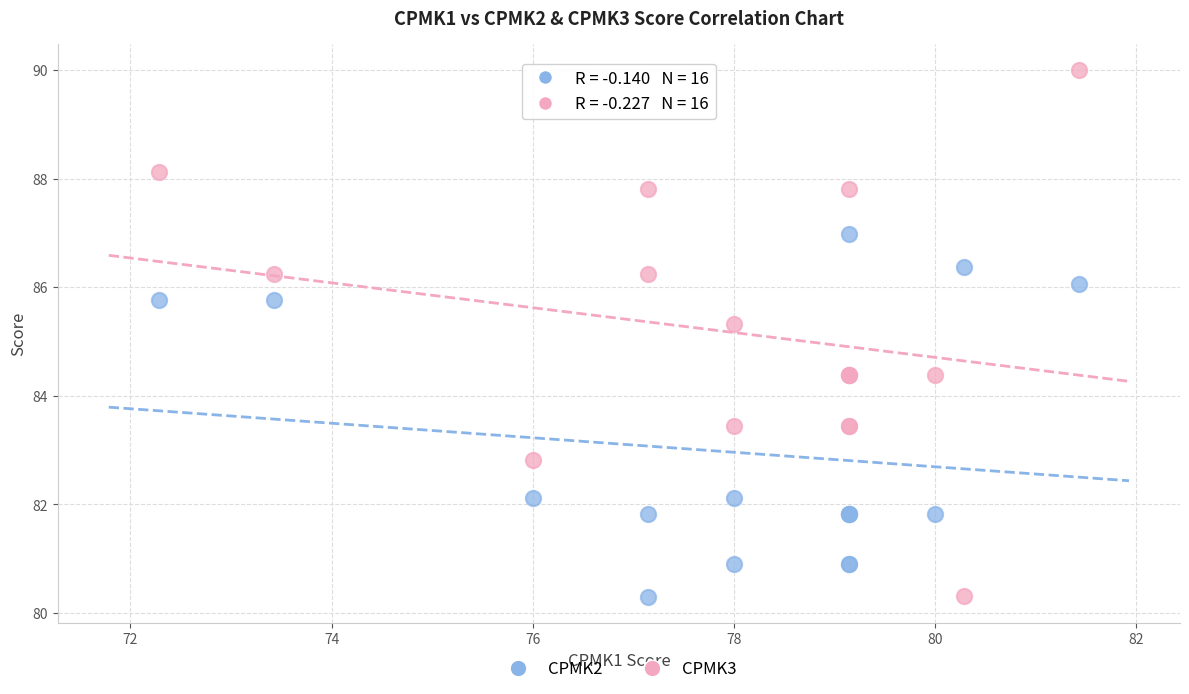

Which series has the widest spread of Y values?

CPMK3